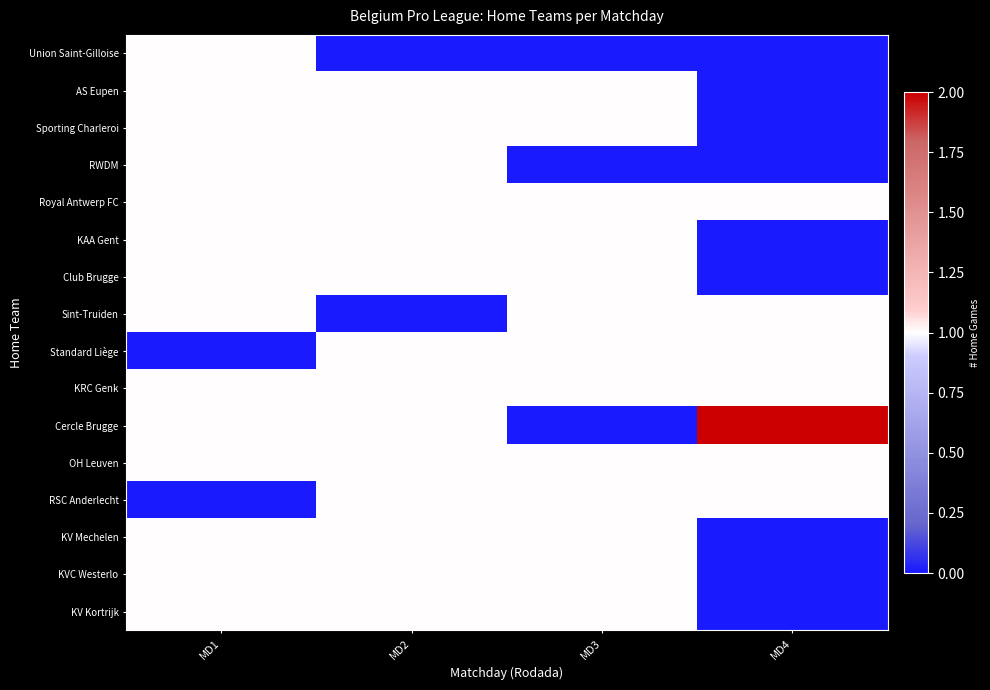

At how many categories does at least one series exceed 1?

1